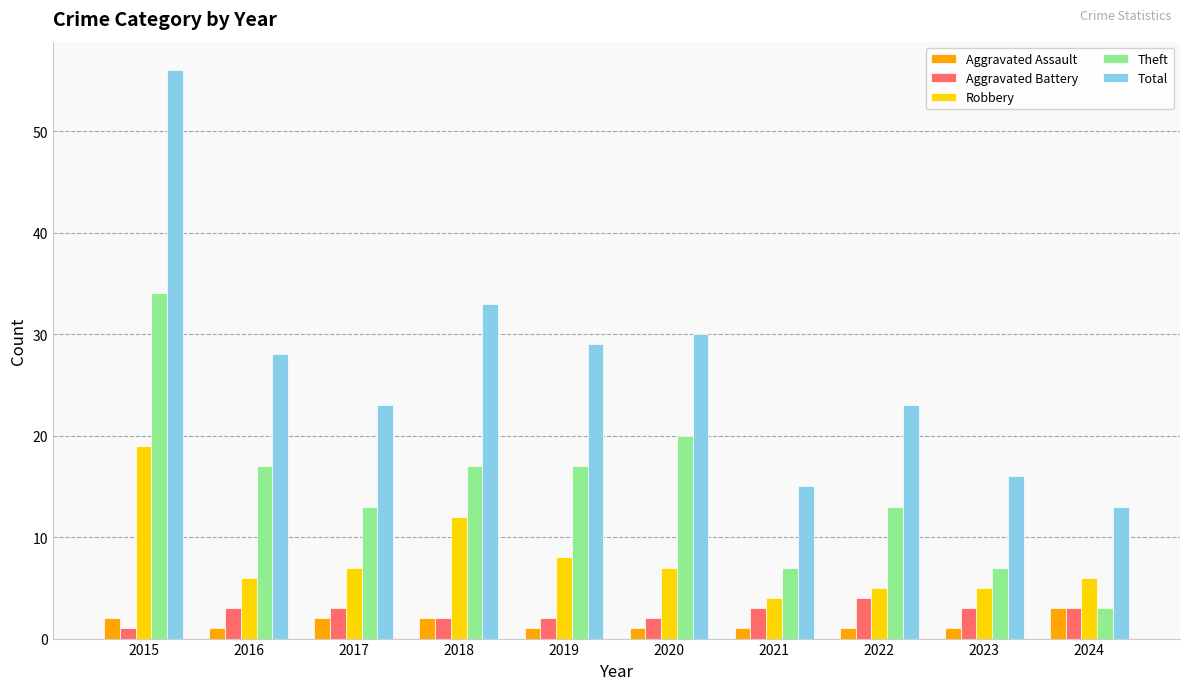

Between 2018 and 2023, which series saw the biggest shift?

Total